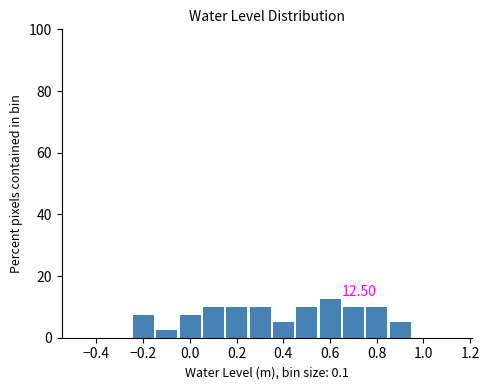

Which range on the x-axis has the tallest bar?

0.56 to 0.66